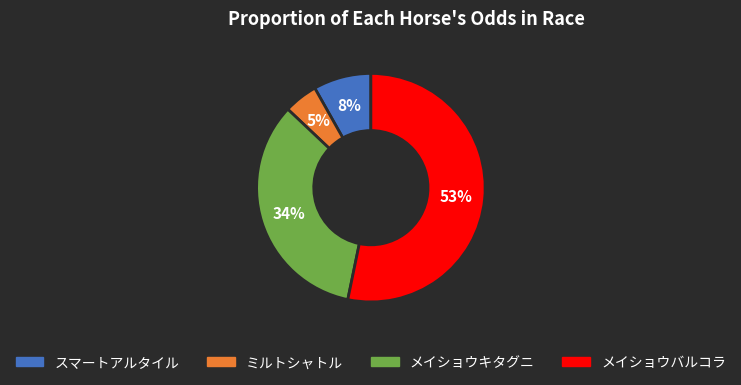

To the nearest percent, what is the average slice percentage?

25%